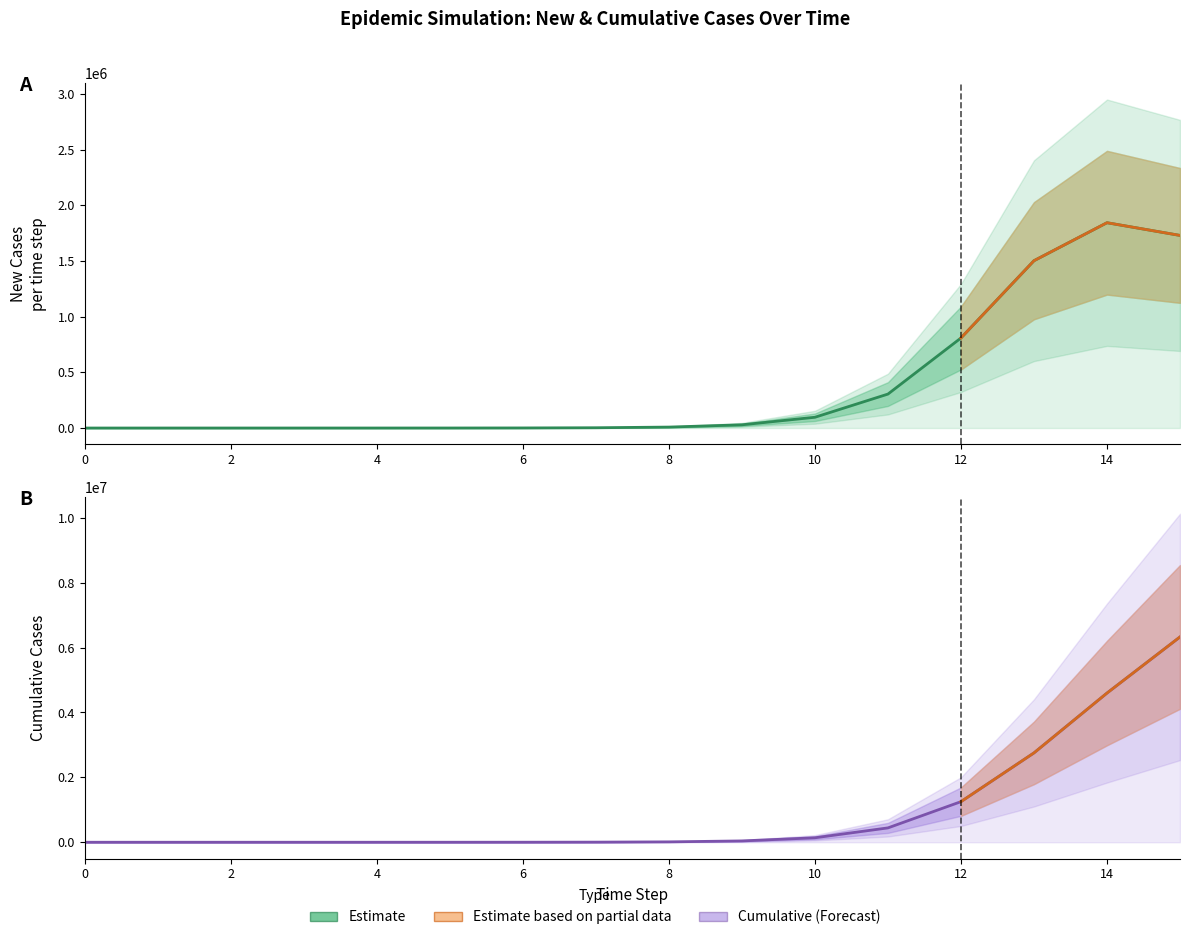

Which series has the largest range (max minus min)?

cum_cases